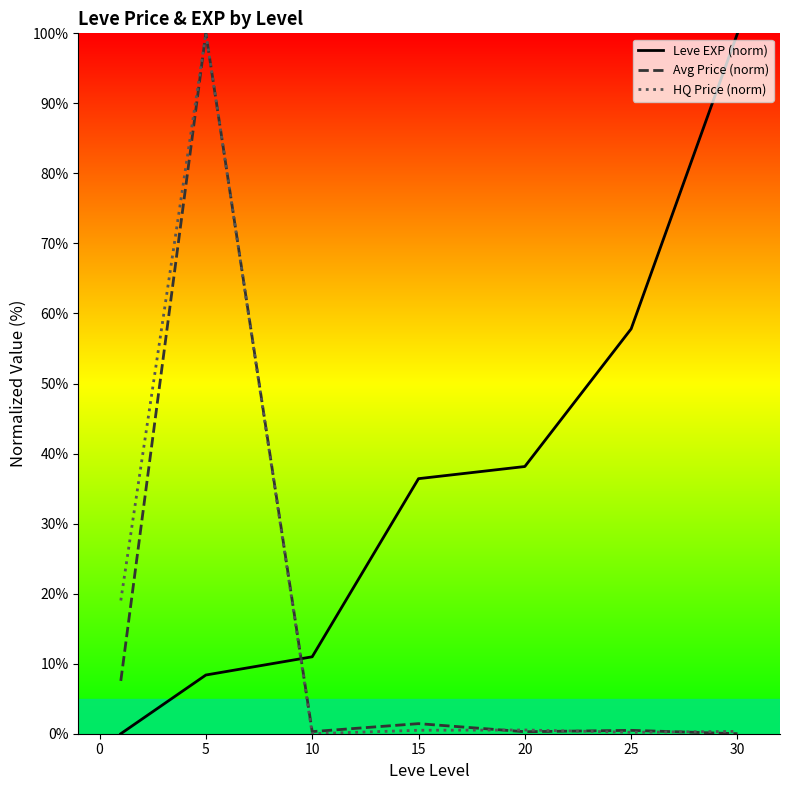

At which label is Leve EXP (norm) closest to 50?

25